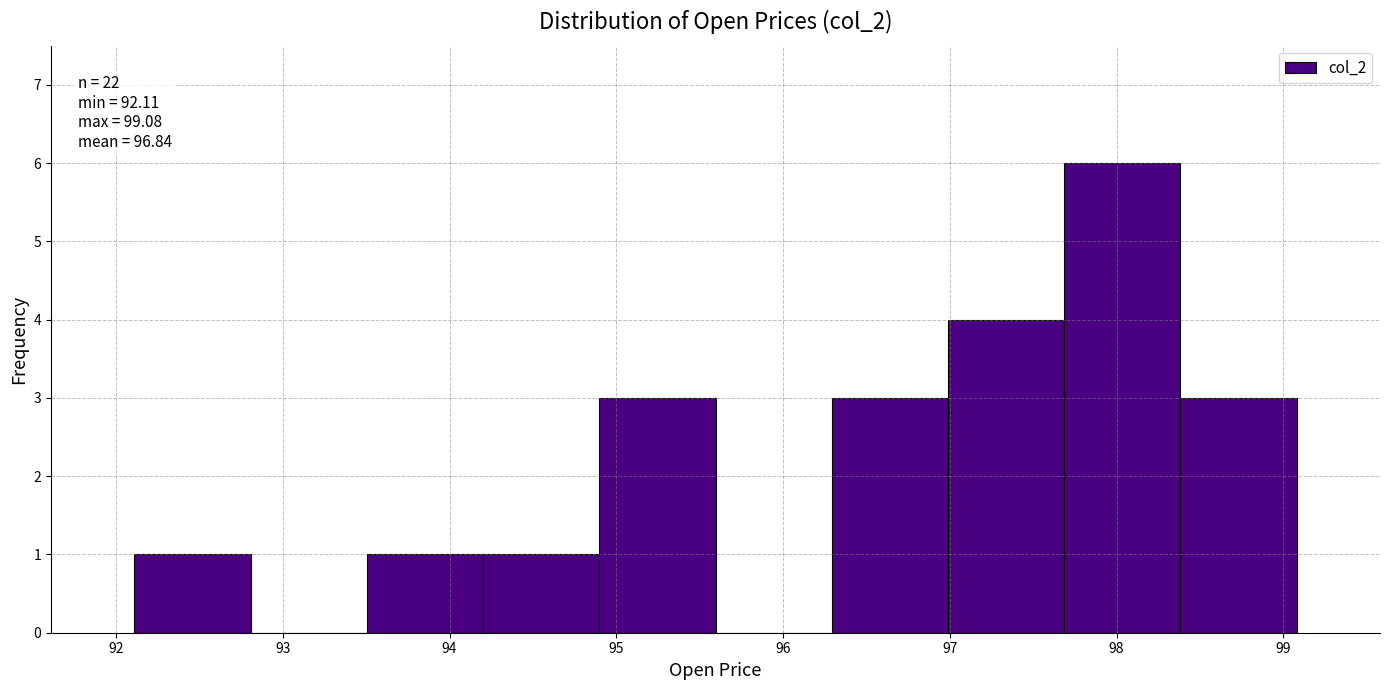

Over which range of the x-axis is the bar tallest?

97.7 to 98.4